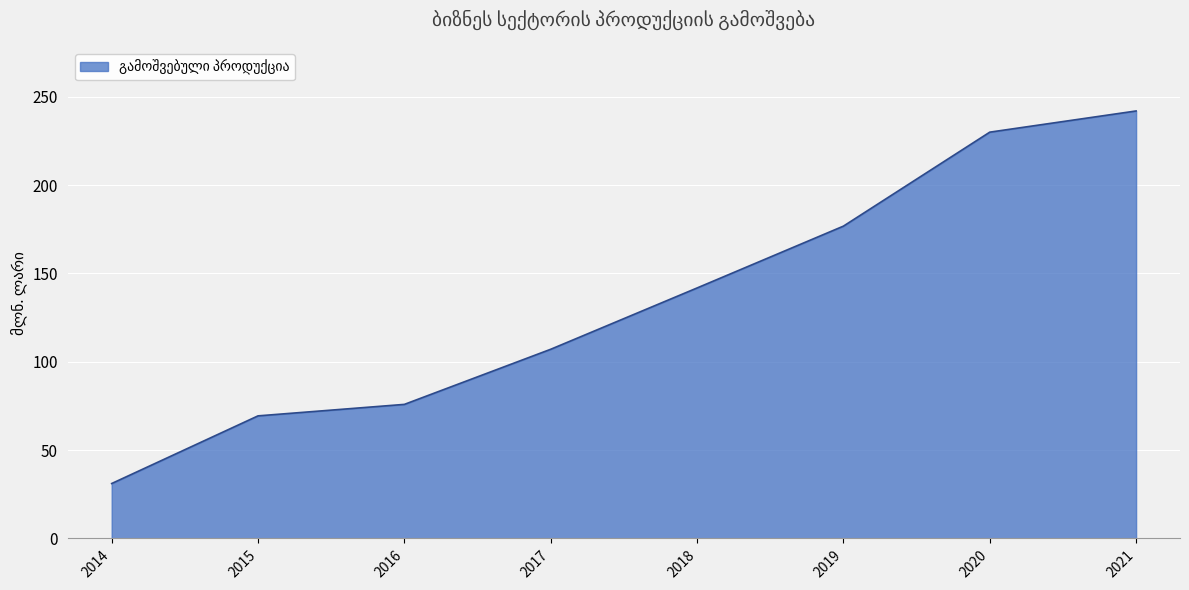

Does the chart have visible grid lines?

Yes